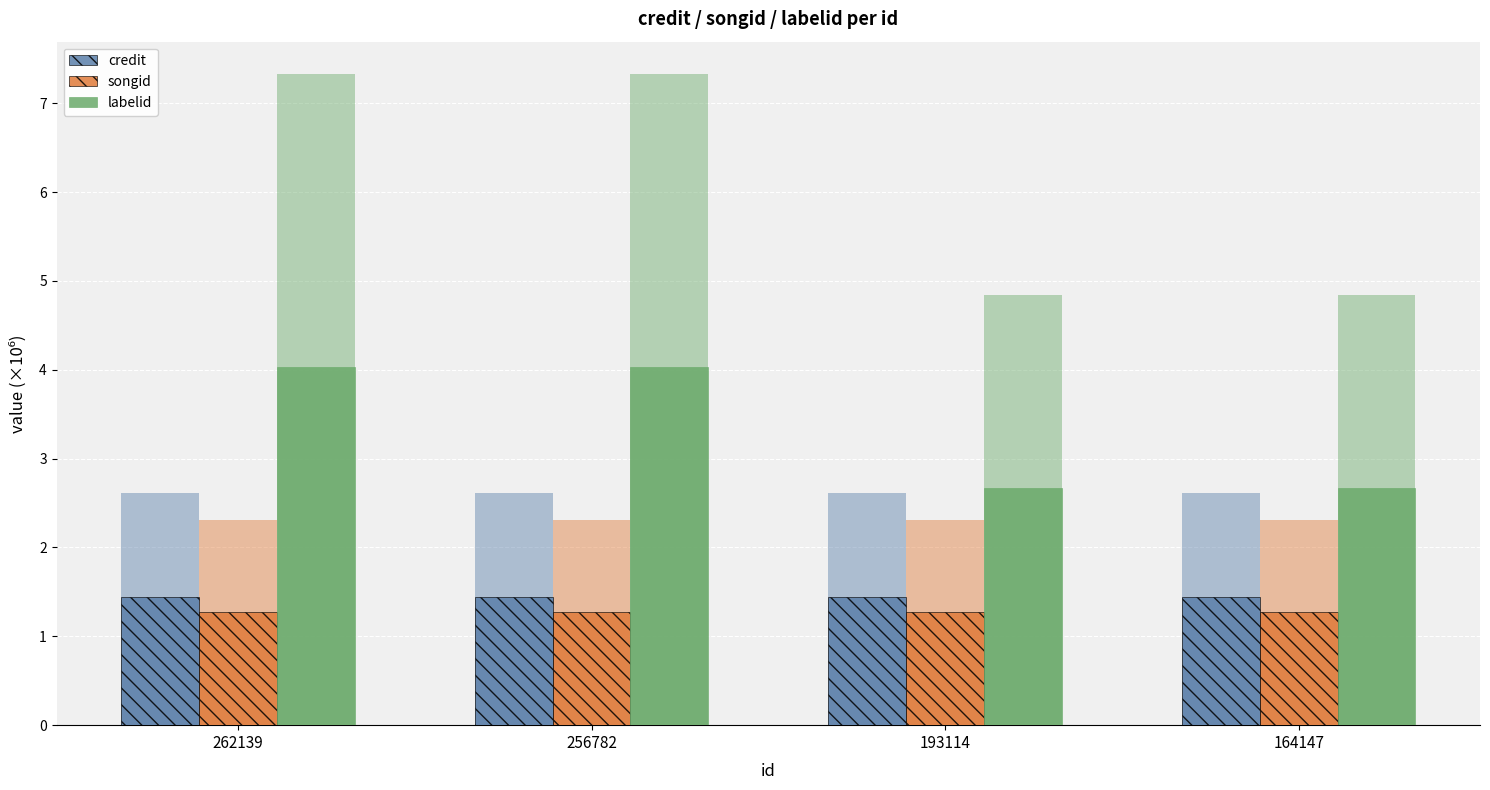

How many categories are shown in the chart?

4